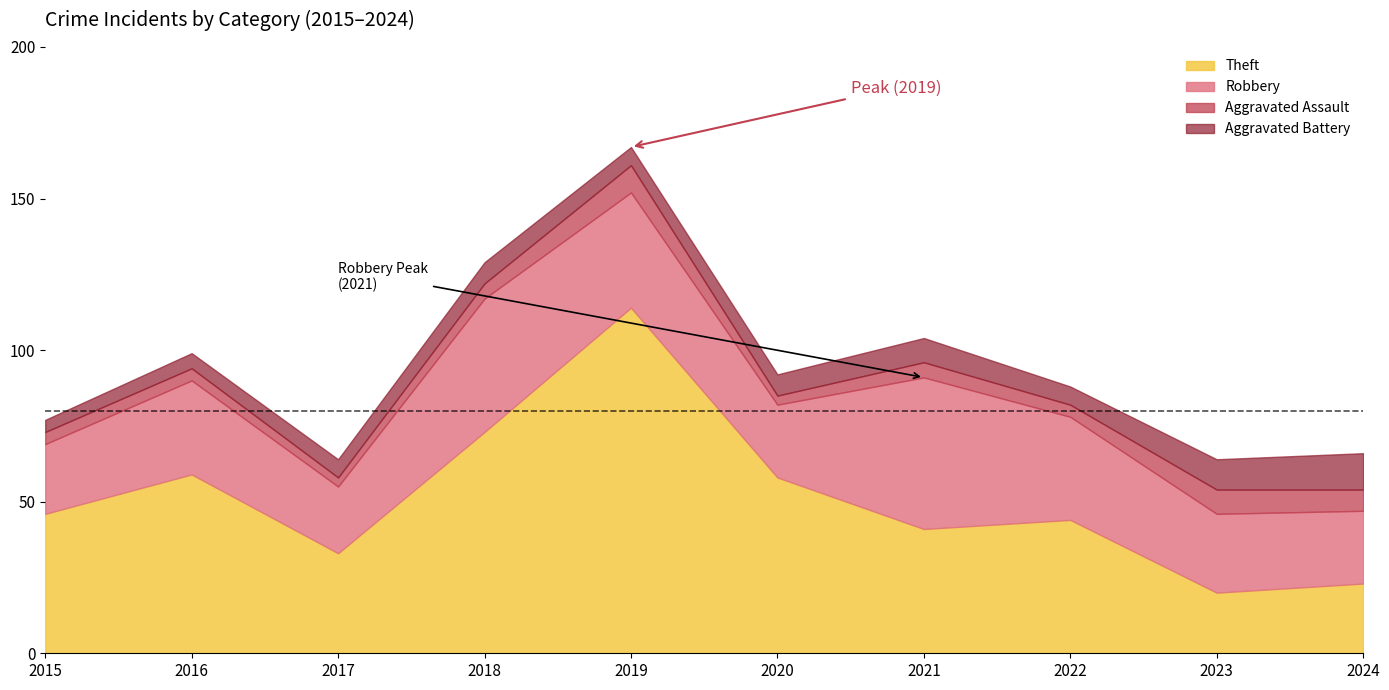

What is the total value across all series at 2022?

88